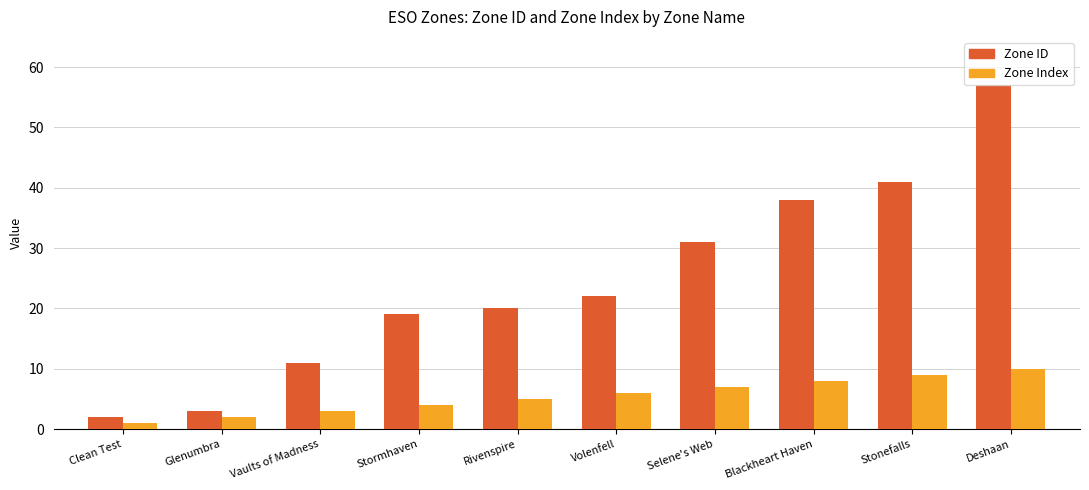

At which label does Zone ID reach its minimum?

Clean Test